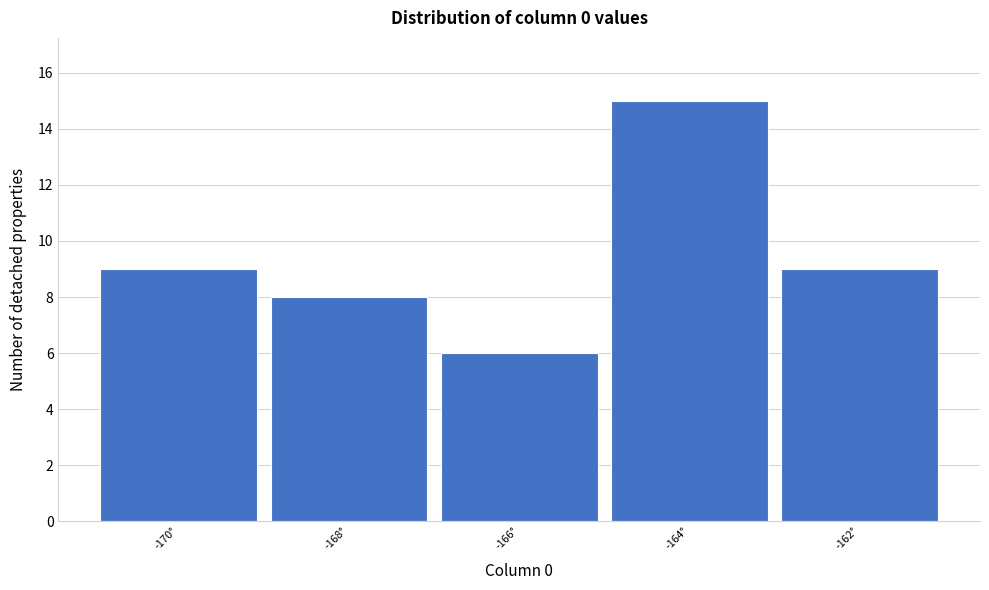

Reading right to left, list all the values displayed in this chart.

9	15	6	8	9